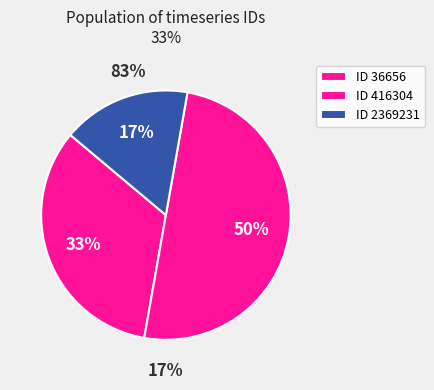

The 36656 slice represents 33% of the pie. True or false?

True